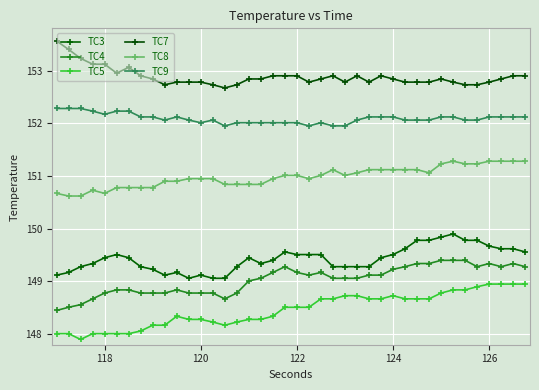

What is the minimum value for TC9?

151.9